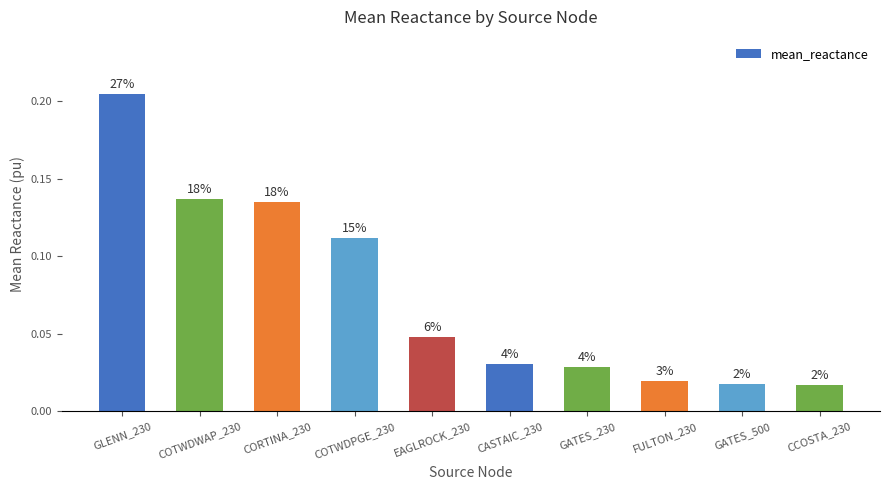

Rank the categories by value from lowest to highest.

CCOSTA_230, GATES_500, FULTON_230, GATES_230, CASTAIC_230, EAGLROCK_230, COTWDPGE_230, CORTINA_230, COTWDWAP_230, GLENN_230